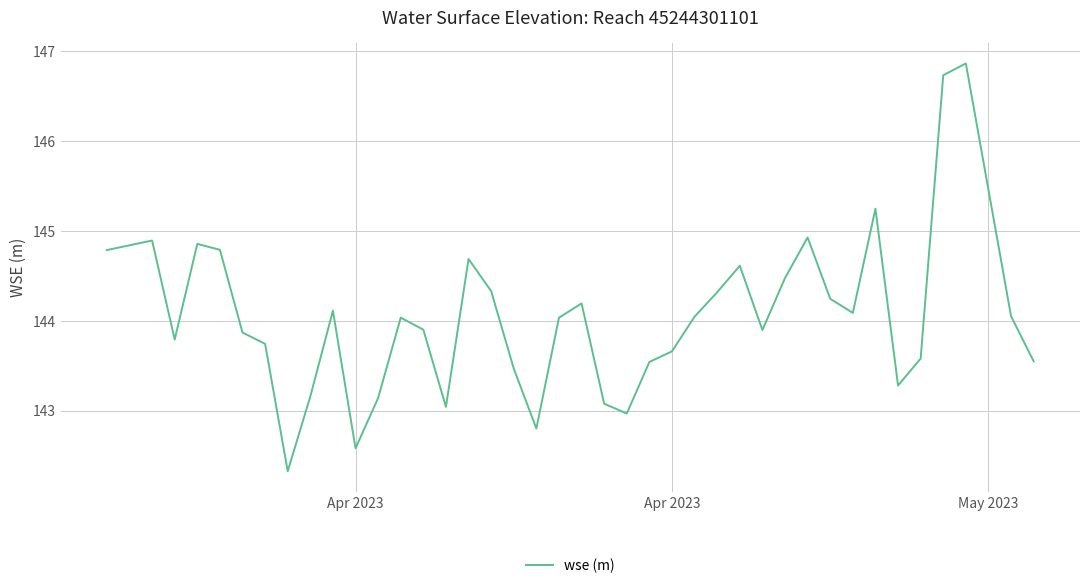

What is the maximum value shown in the chart?

146.9